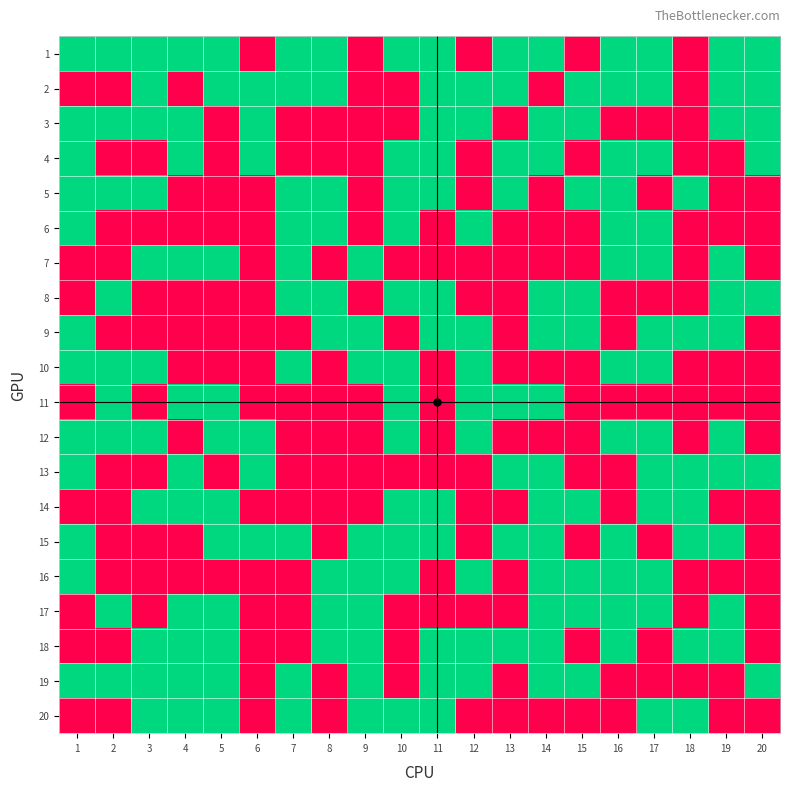

What is the total value across all series at 5?

31